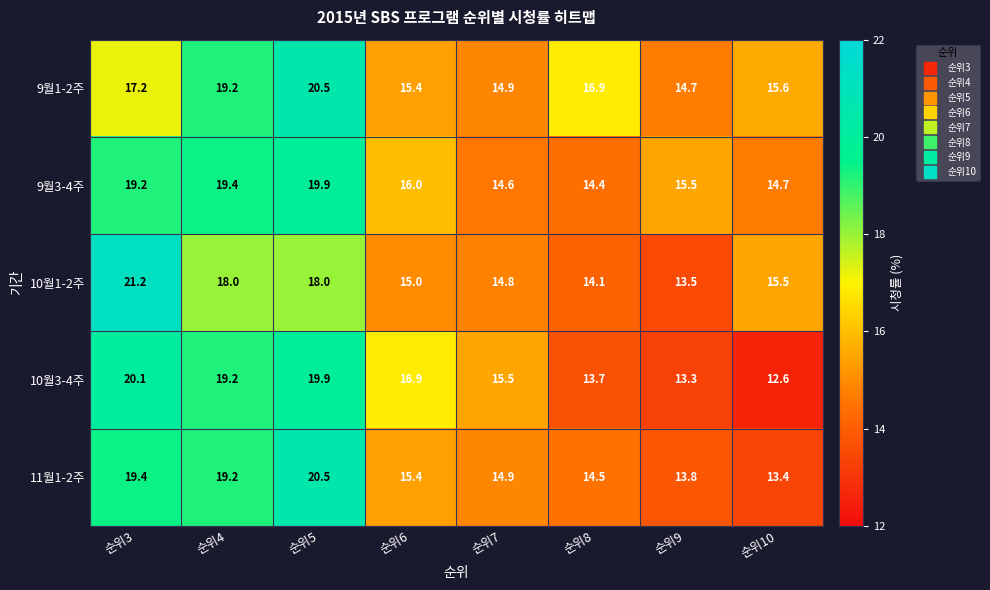

How many categories are shown in the chart?

8